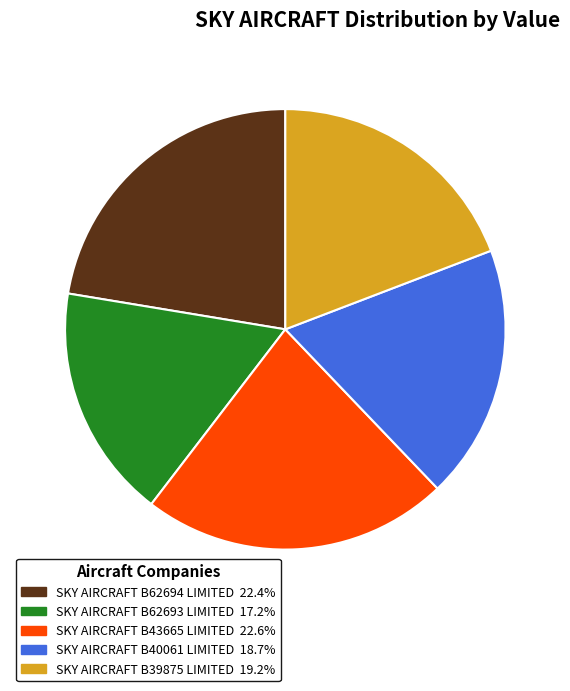

How many segments does this pie chart have?

5